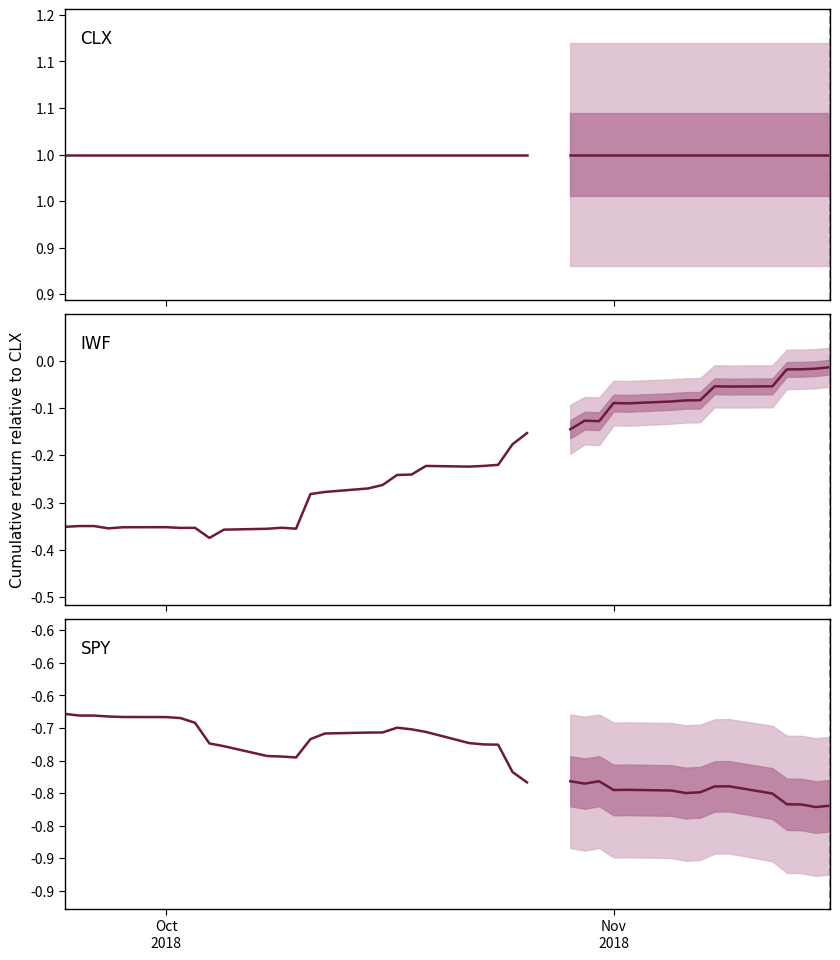

List the series in order of their overall mean, lowest first.

SPY, IWF, CLX